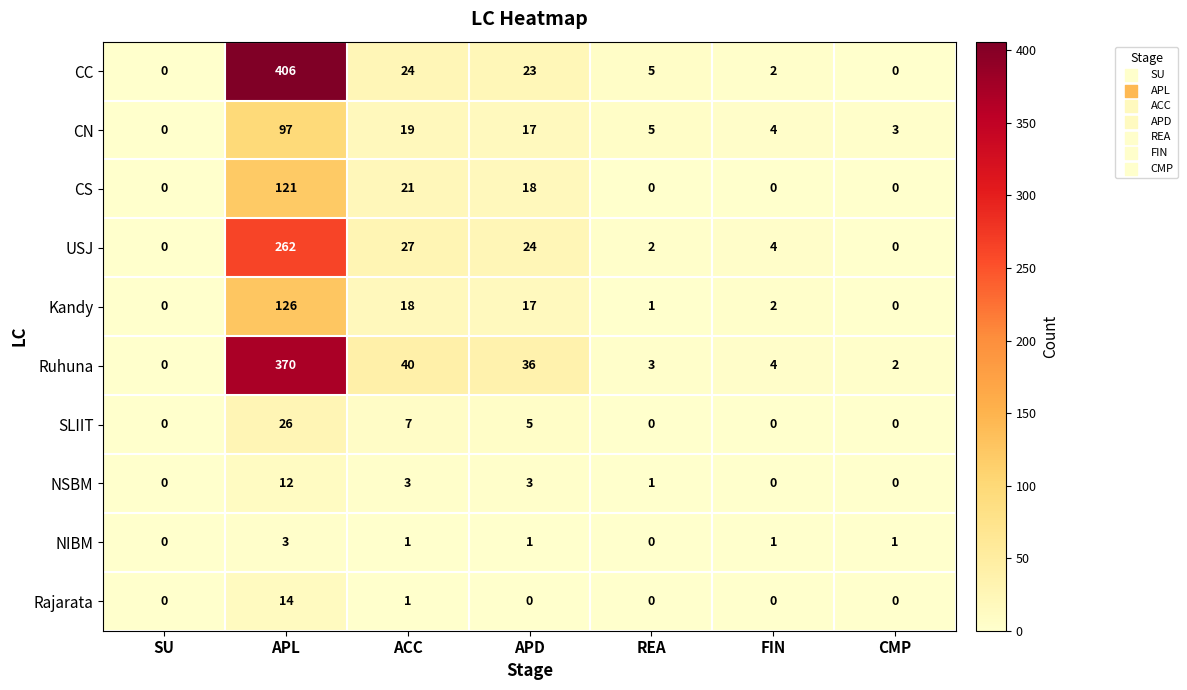

What is the difference between the maximum and minimum values in the CN series?

97